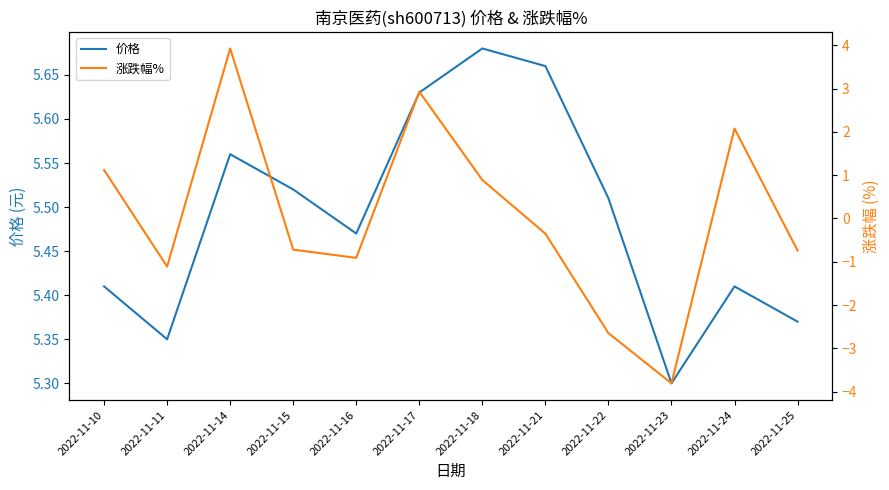

Which series changed the most between 2022-11-17 and 2022-11-18?

涨跌幅%